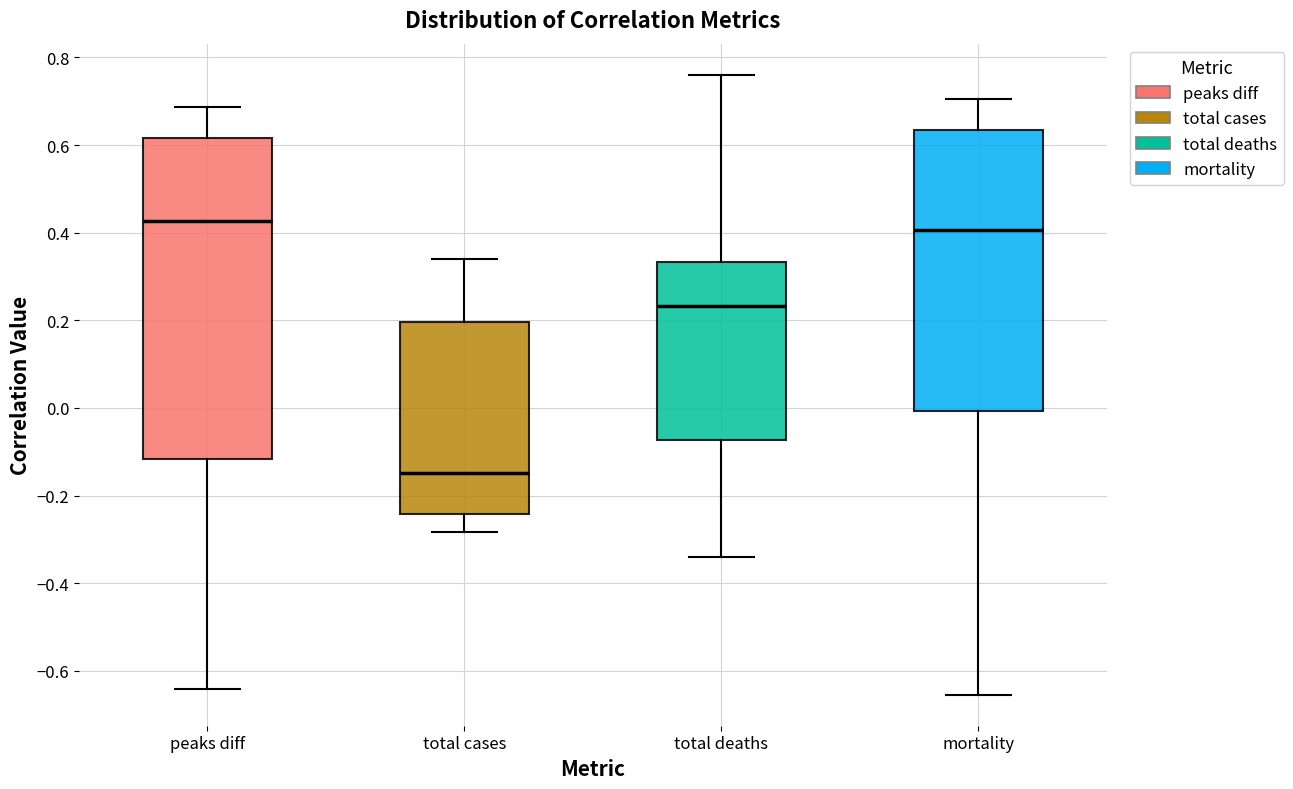

Reading left to right, transcribe this box plot: for each box, give where its median line is, the range the box spans, and where its two whiskers end, as read against the y-axis. The values are not printed on the chart, so give them approximately, as read against the axis.

peaks diff: median 0.42, box -0.12 to 0.62, whiskers -0.64 to 0.68
total cases: median -0.14, box -0.24 to 0.20, whiskers -0.28 to 0.34
total deaths: median 0.24, box -0.08 to 0.34, whiskers -0.34 to 0.76
mortality: median 0.40, box 0.00 to 0.64, whiskers -0.66 to 0.70